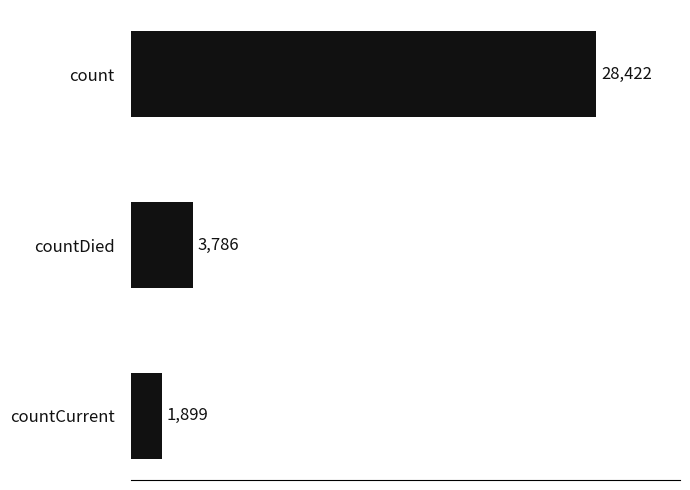

What is the sum of the values at countDied and countCurrent?

5685